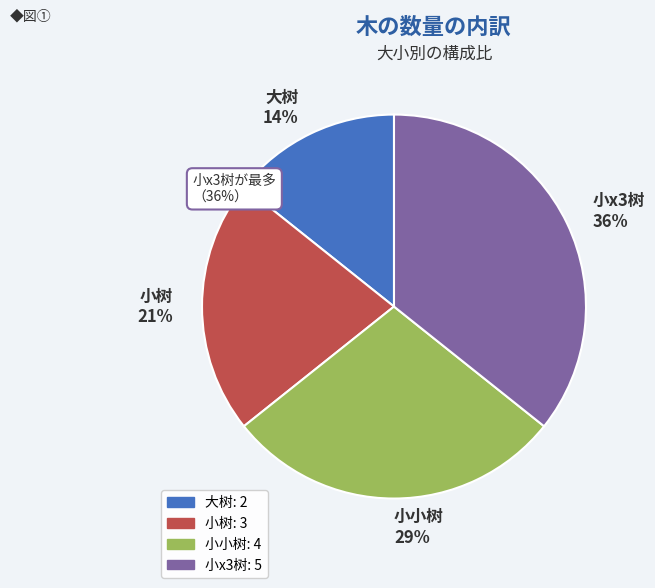

Is 小x3树 the majority of the pie?

No